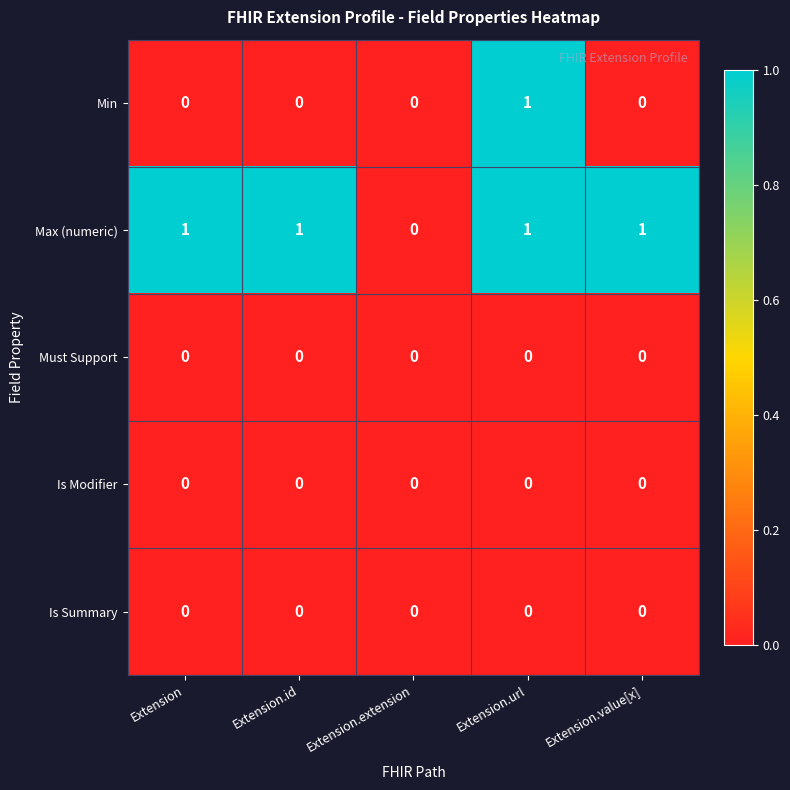

Is it true that Min equals 0 at Extension?

True